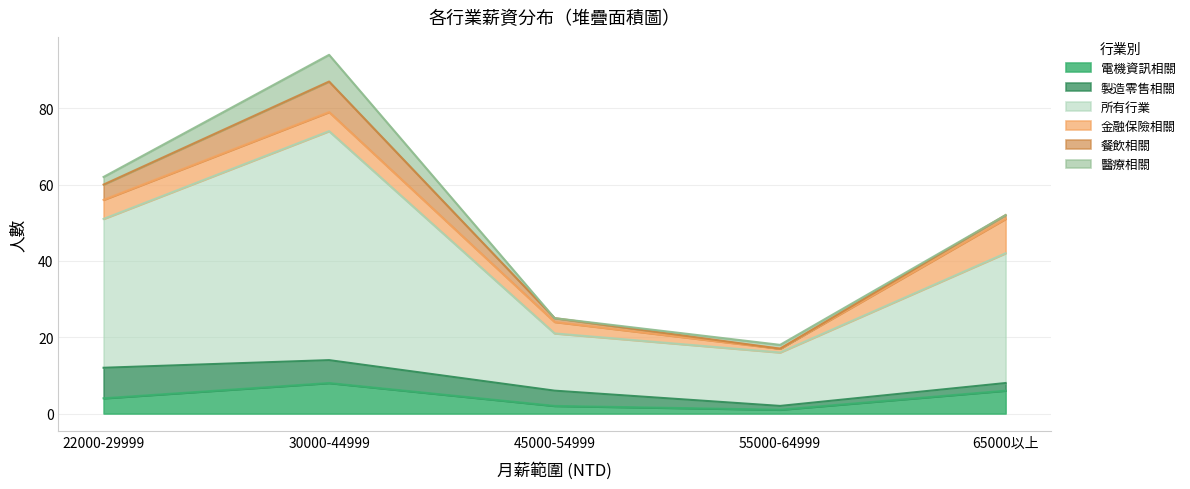

Which series has the largest total across all categories?

所有行業